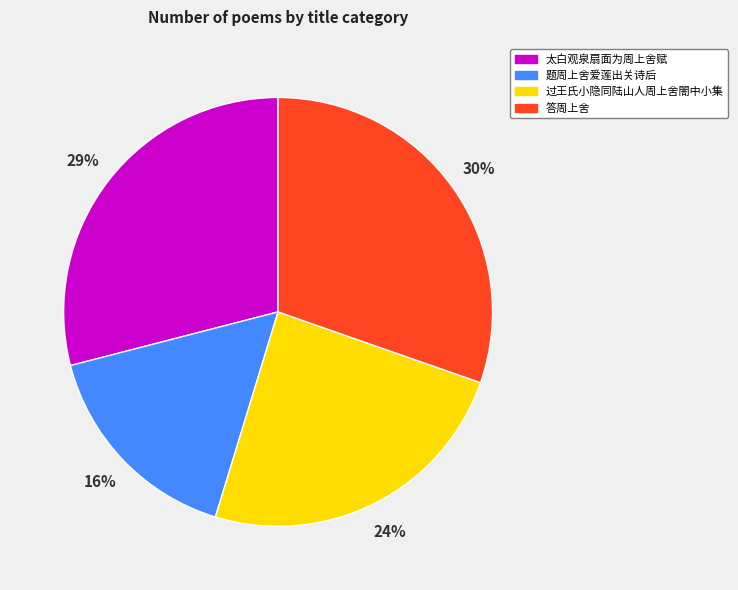

Combined, do 太白观泉扇面为周上舍赋 and 答周上舍 account for over 50%?

Yes